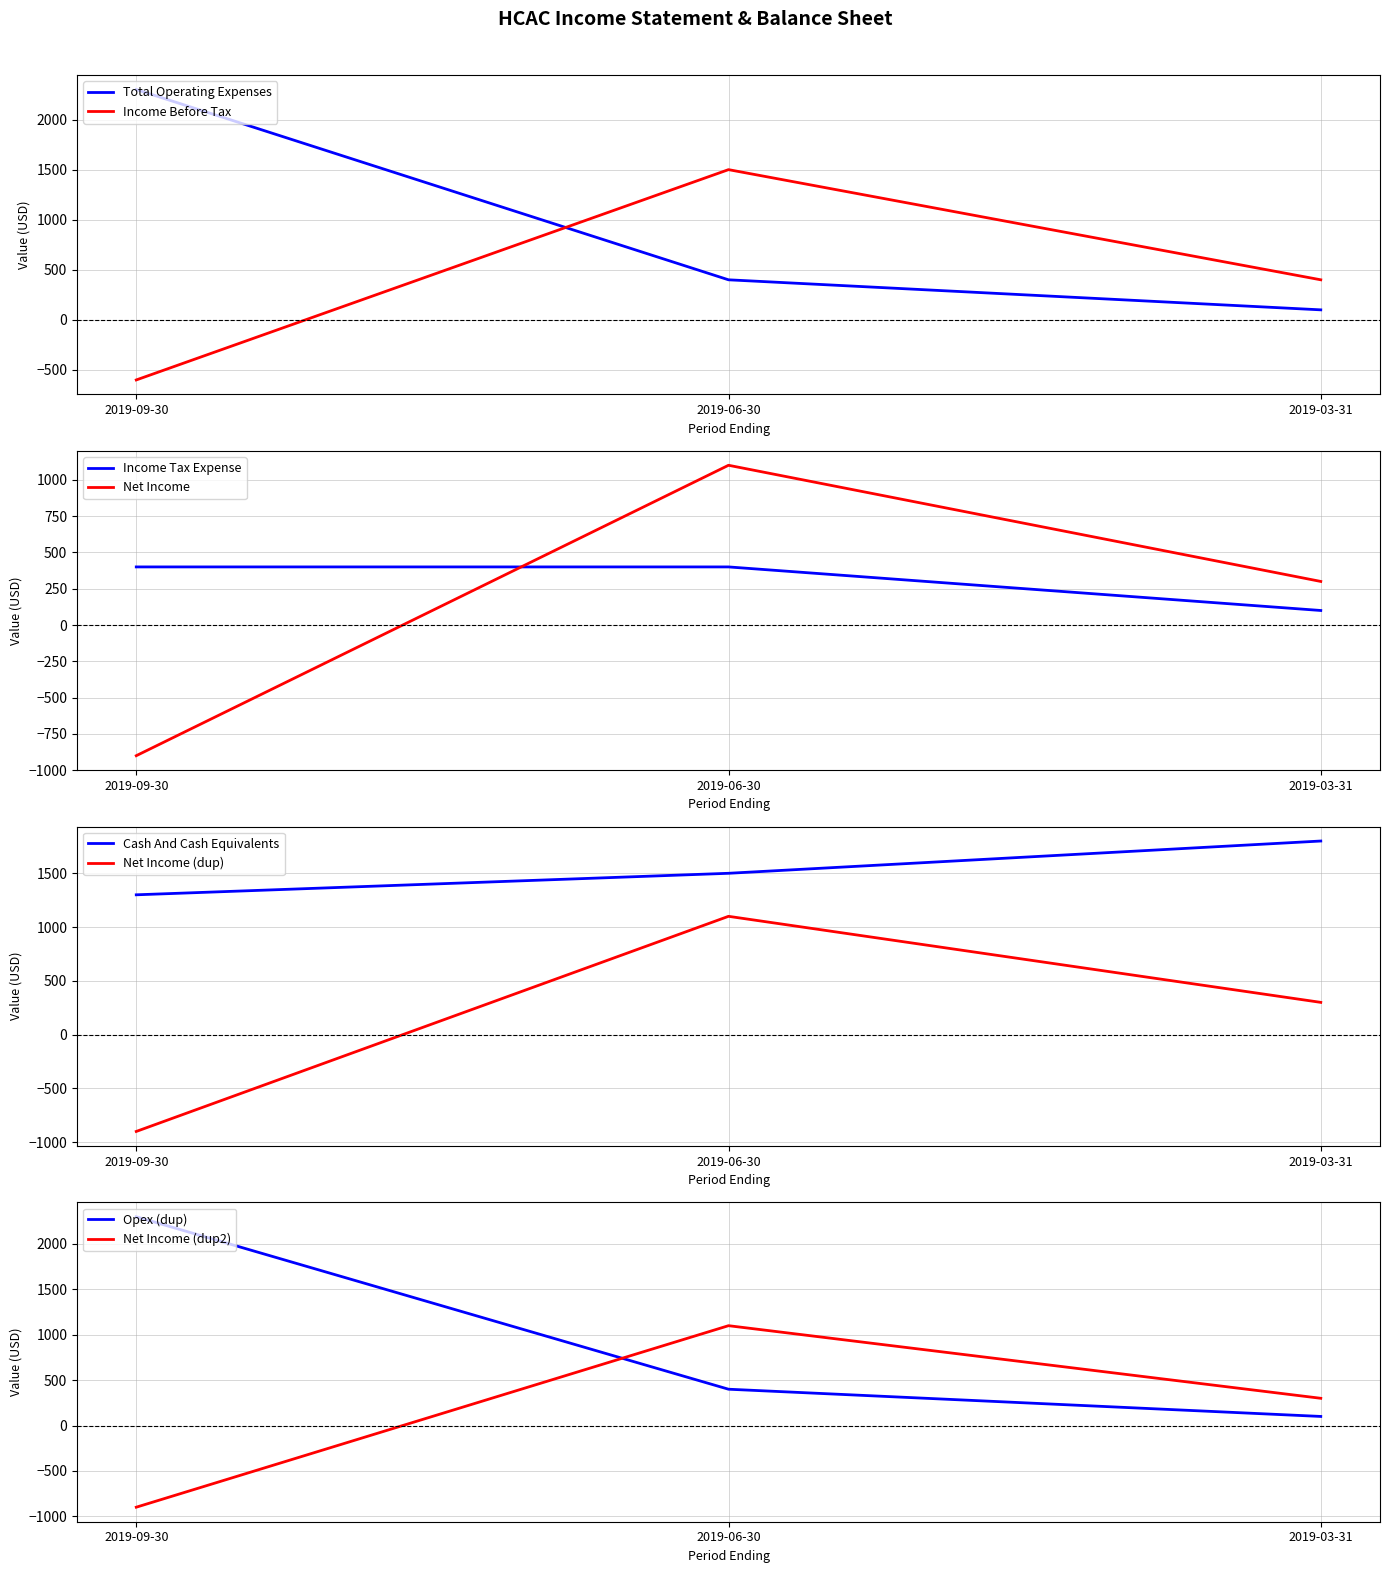

Which series has the largest total across all categories?

Cash And Cash Equivalents